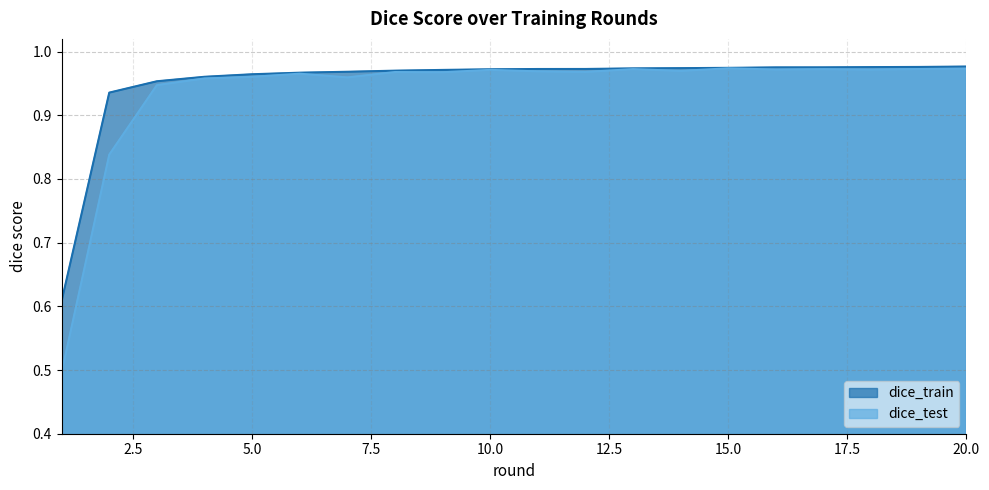

Which series has the largest range (max minus min)?

dice_test